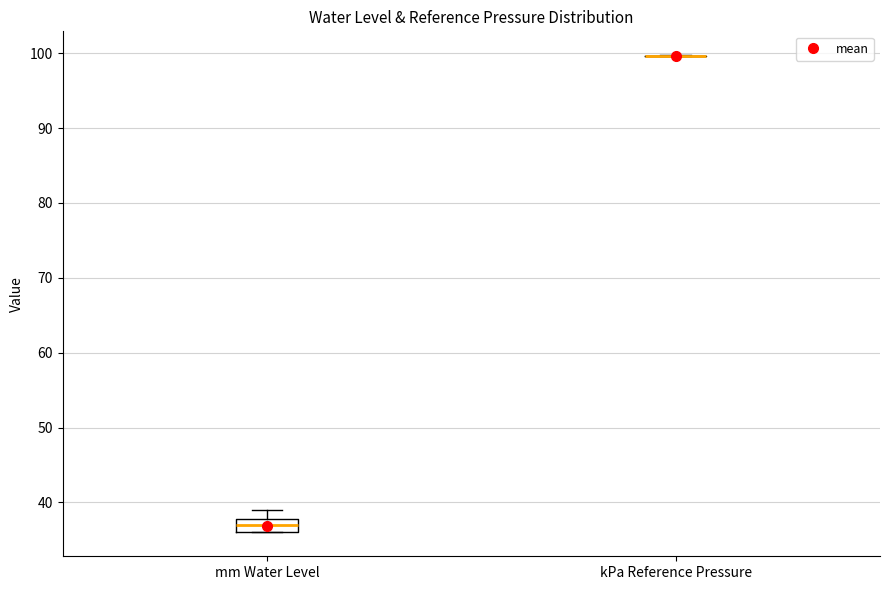

Which box is the tallest, from its lower edge to its upper edge?

mm Water Level